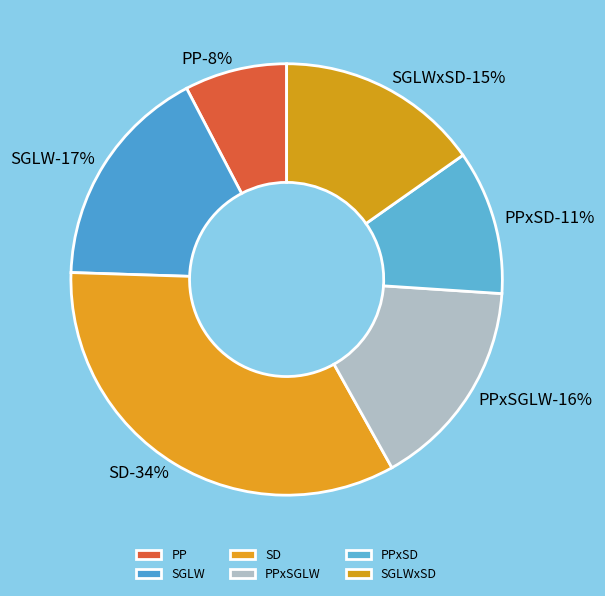

The SD slice represents 34% of the pie. True or false?

True